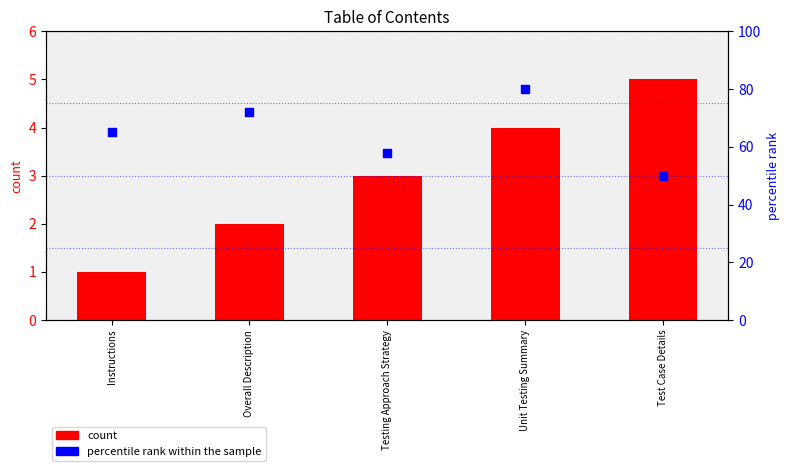

Which series reaches the minimum Y coordinate?

count